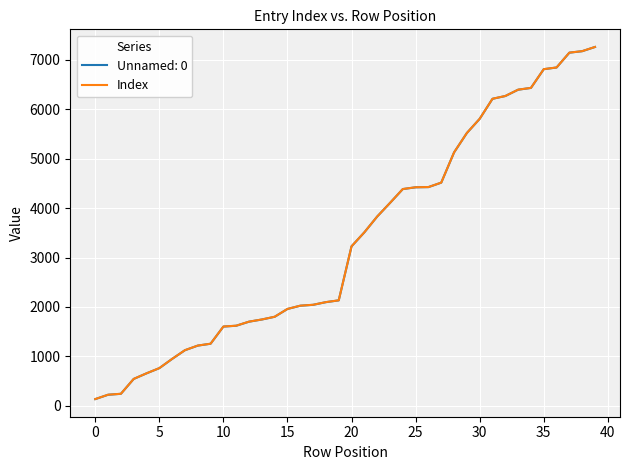

What are all the series names shown in the legend?

Unnamed: 0, Index